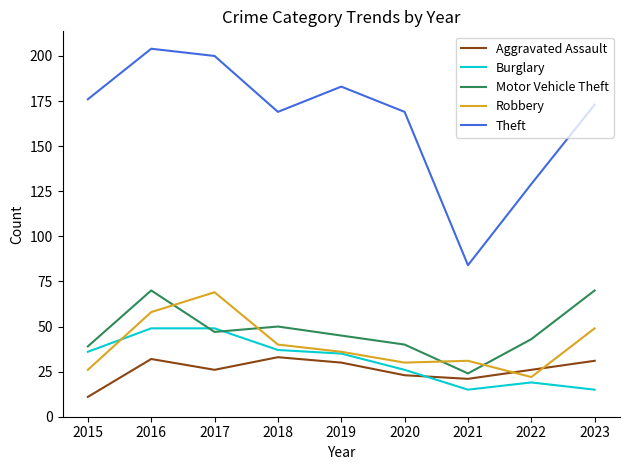

Is it true that Robbery equals 43 at 2015?

False